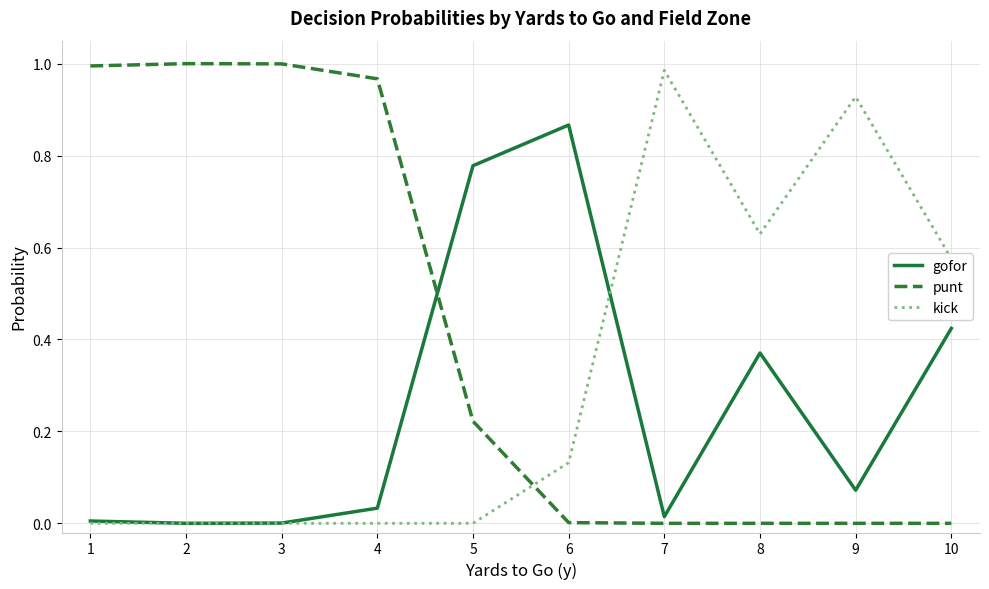

List the series in order of their peak value, highest first.

punt, kick, gofor